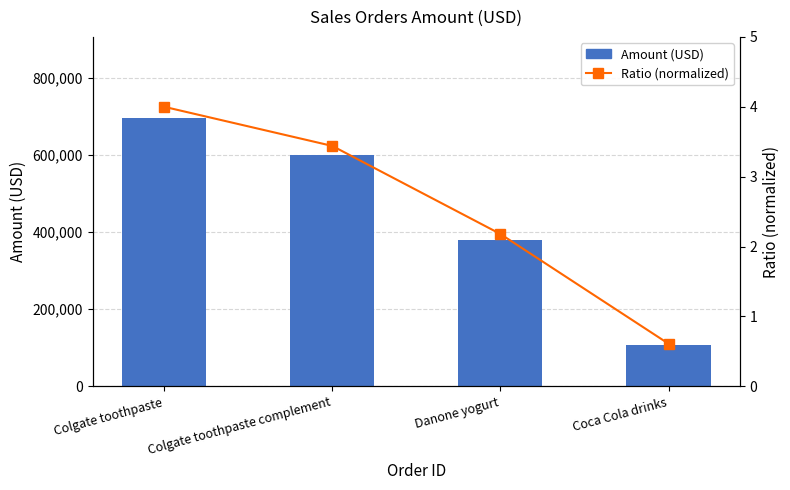

At which category is the sum across all series the highest?

Colgate toothpaste